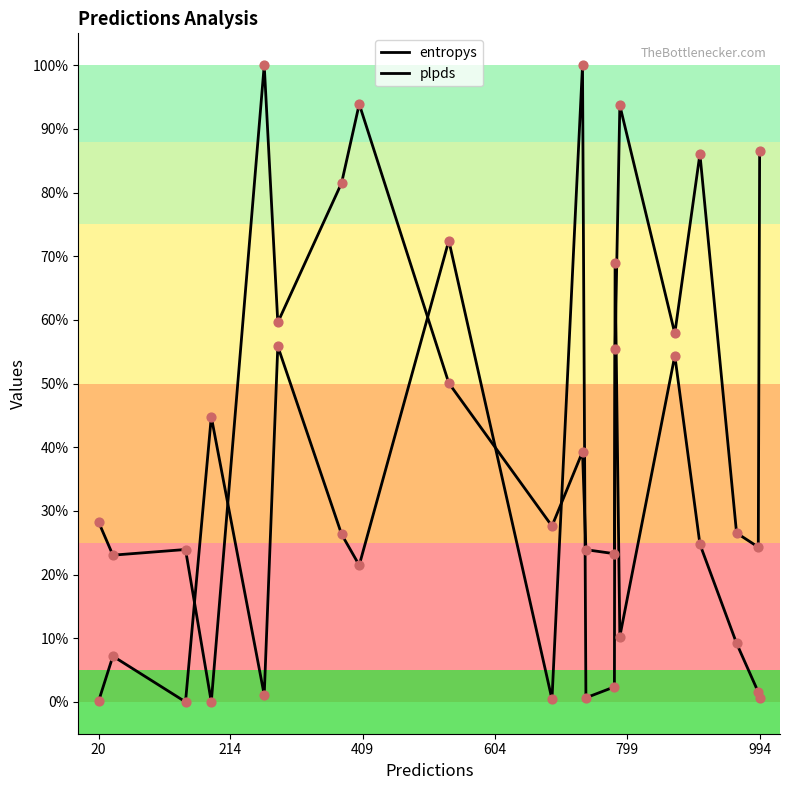

Which series has the largest Y range (max minus min)?

entropys